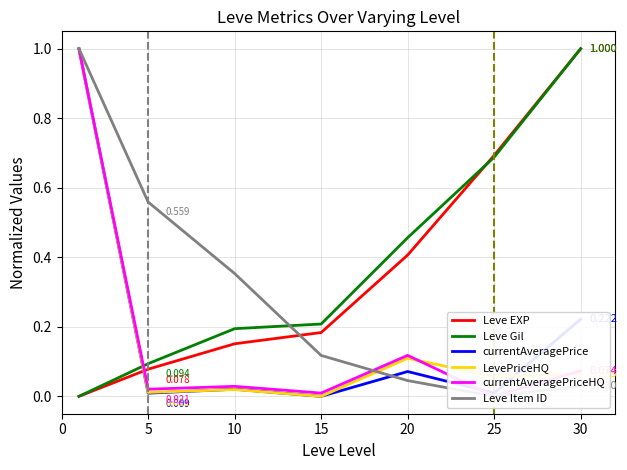

Reading left to right, list all the values displayed in this chart.

Leve EXP: 0=0.0	5=0.1	10=0.2	15=0.2	20=0.4	25=0.7	30=1.0
Leve Gil: 0=0.0	5=0.1	10=0.2	15=0.2	20=0.5	25=0.7	30=1.0
currentAveragePrice: 0=1.0	5=0.0	10=0.0	15=0.0	20=0.1	25=0.0	30=0.2
LevePriceHQ: 0=1.0	5=0.0	10=0.0	15=0.0	20=0.1	25=0.1	30=0.1
currentAveragePriceHQ: 0=1.0	5=0.0	10=0.0	15=0.0	20=0.1	25=0.0	30=0.1
Leve Item ID: 0=1.0	5=0.6	10=0.4	15=0.1	20=0.0	25=0.0	30=0.0